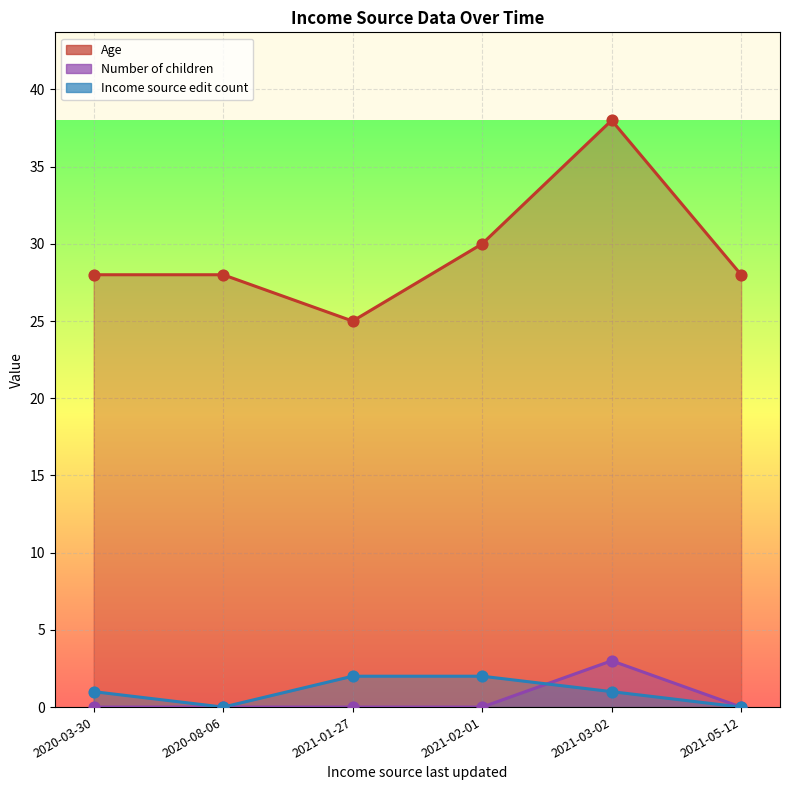

At how many categories does at least one series exceed 13?

6